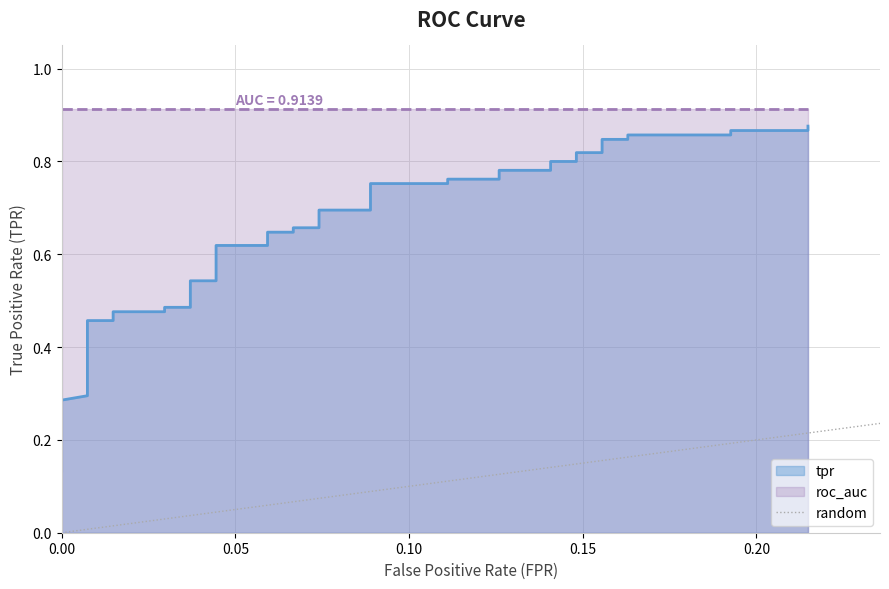

Does the chart display data point markers on the line(s)?

No